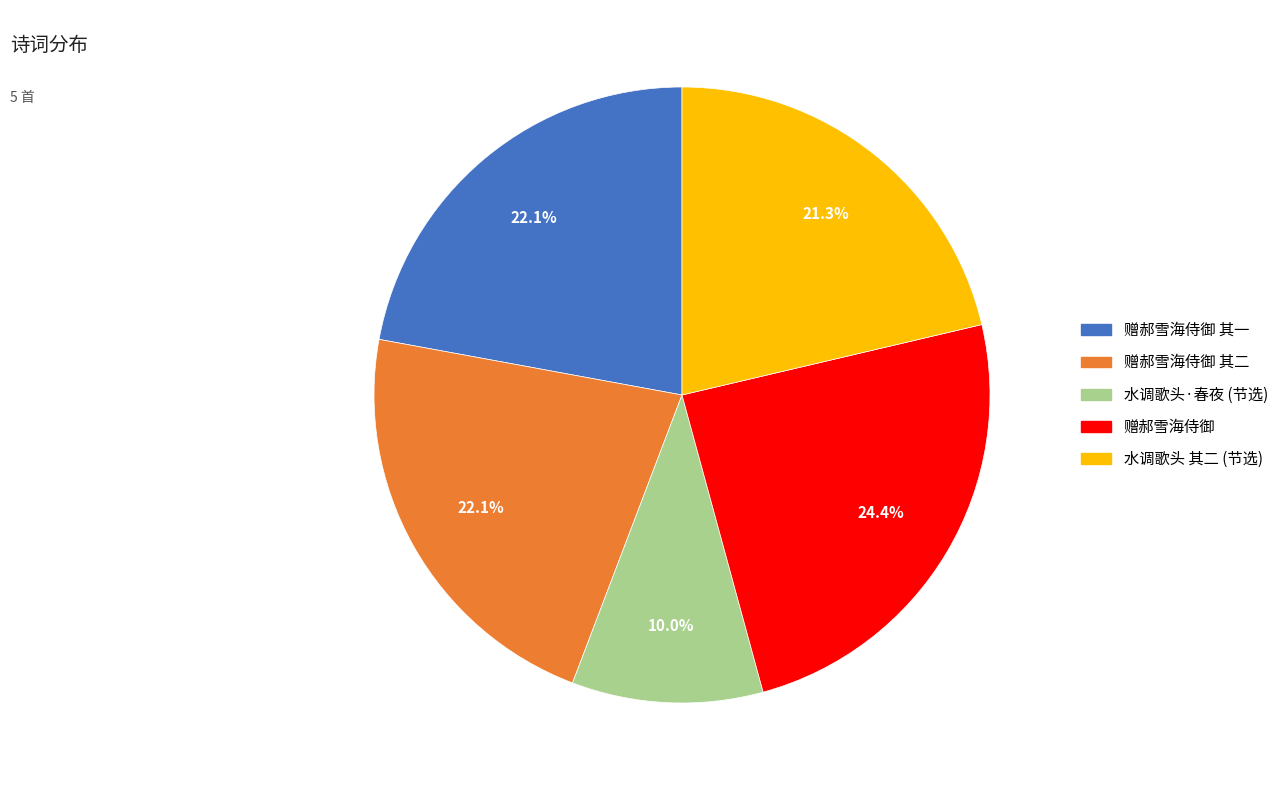

Is there a majority slice in this chart?

No